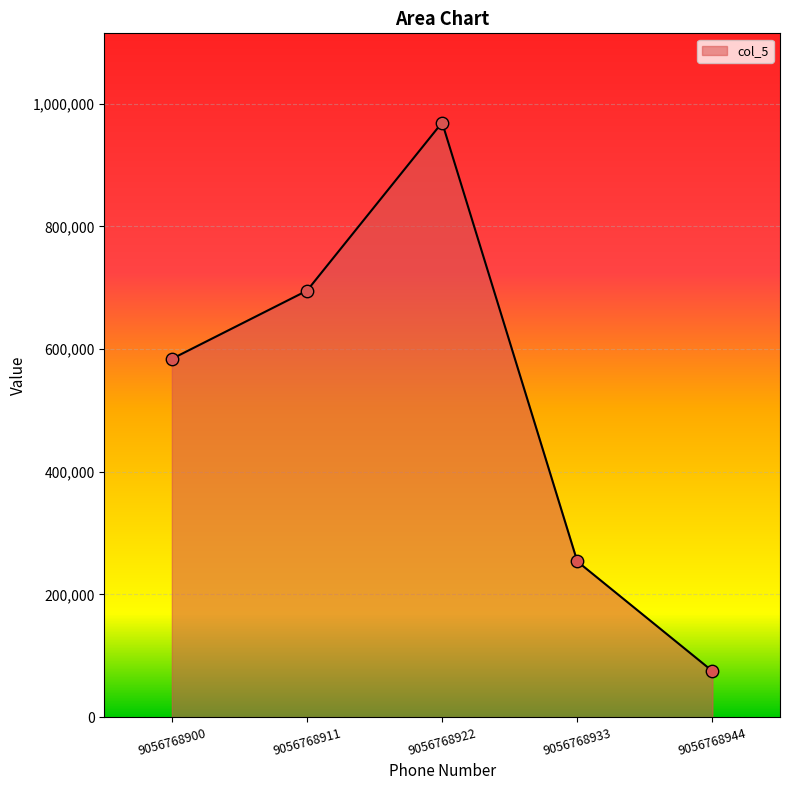

Between 9056768933 and 9056768944, which is larger?

9056768933